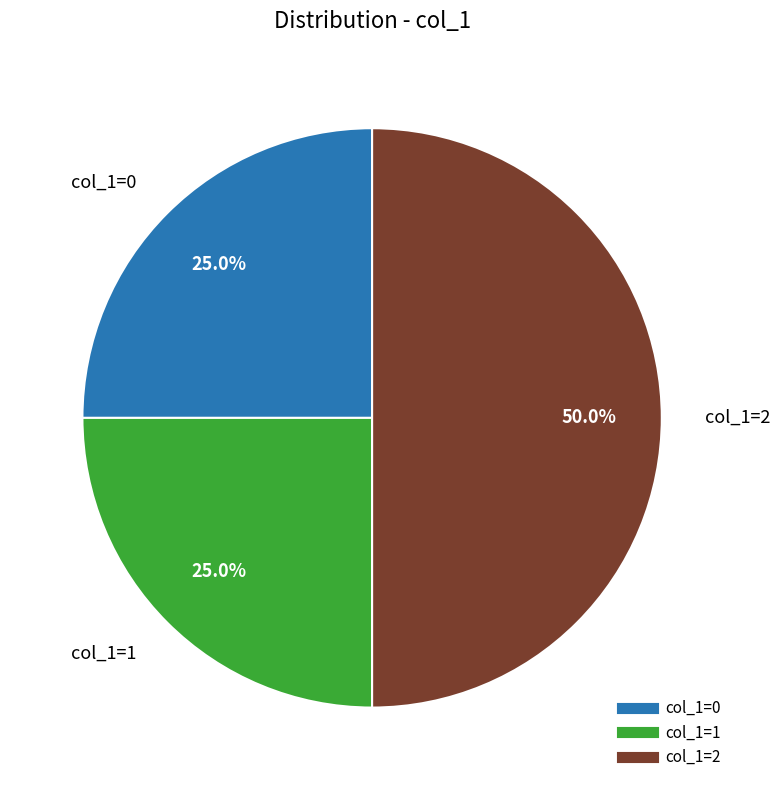

Count the number of slices in the pie.

3